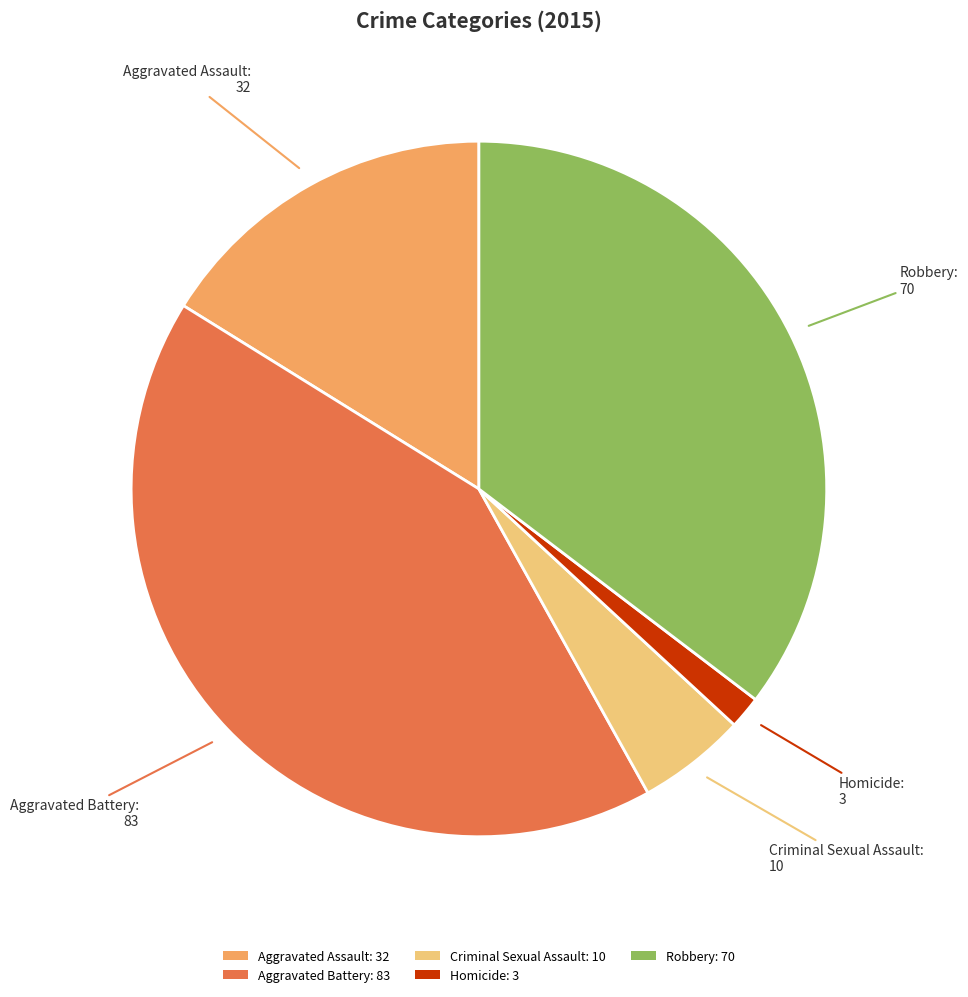

True or false: Aggravated Assault accounts for 16% of the total.

True